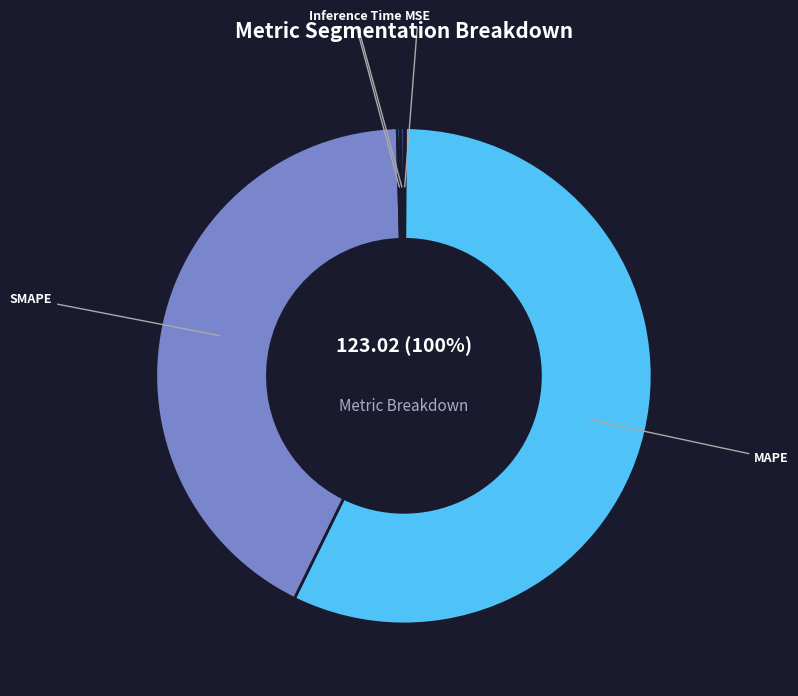

The SMAPE slice represents 42% of the pie. True or false?

True